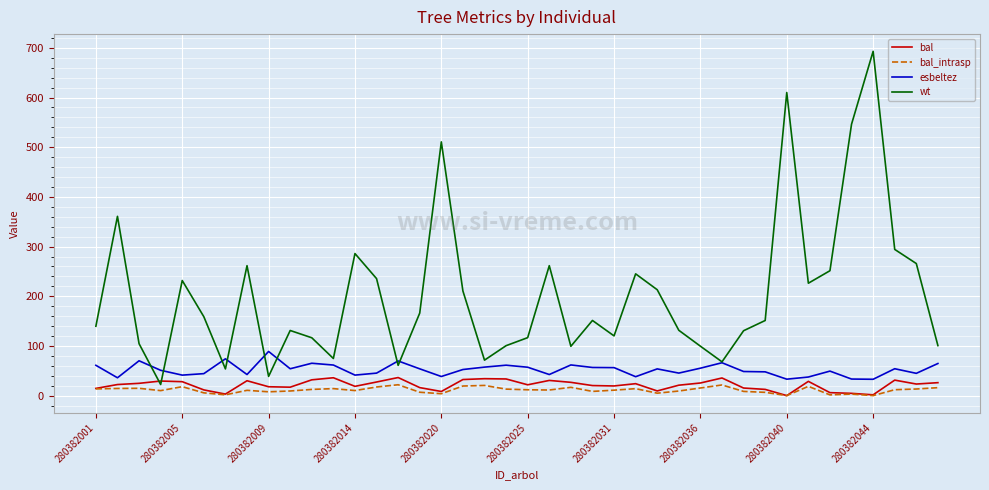

How many categories are shown in the chart?

40